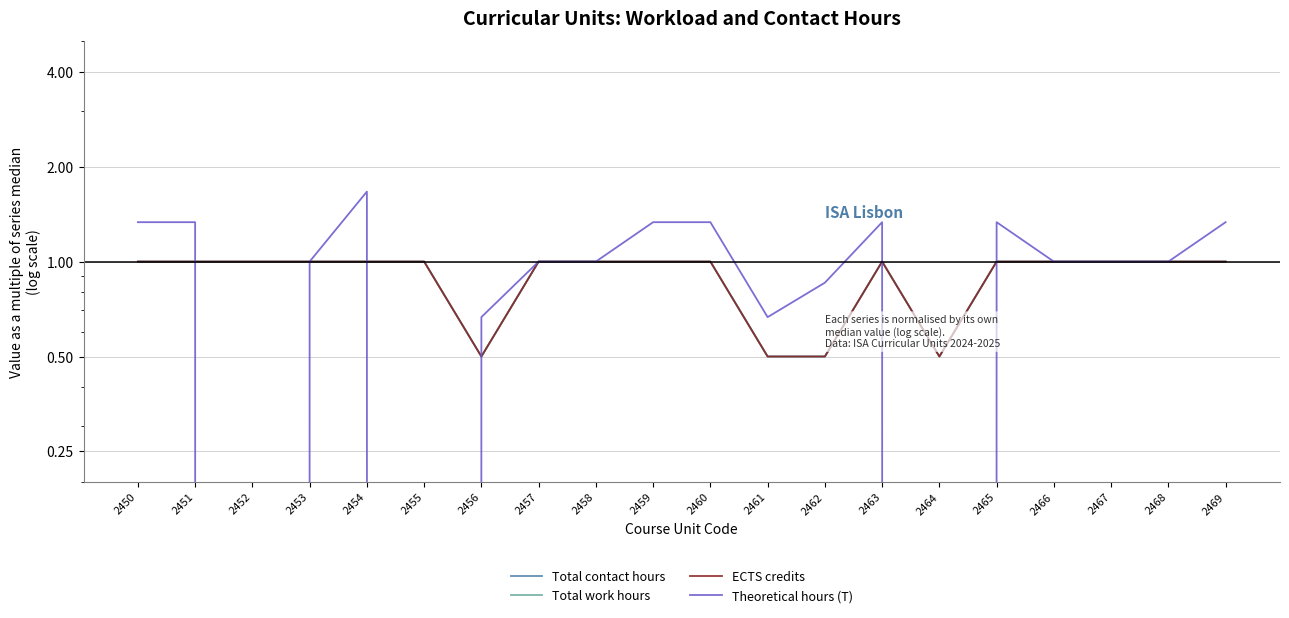

Is this an area chart (filled region under the line)?

No